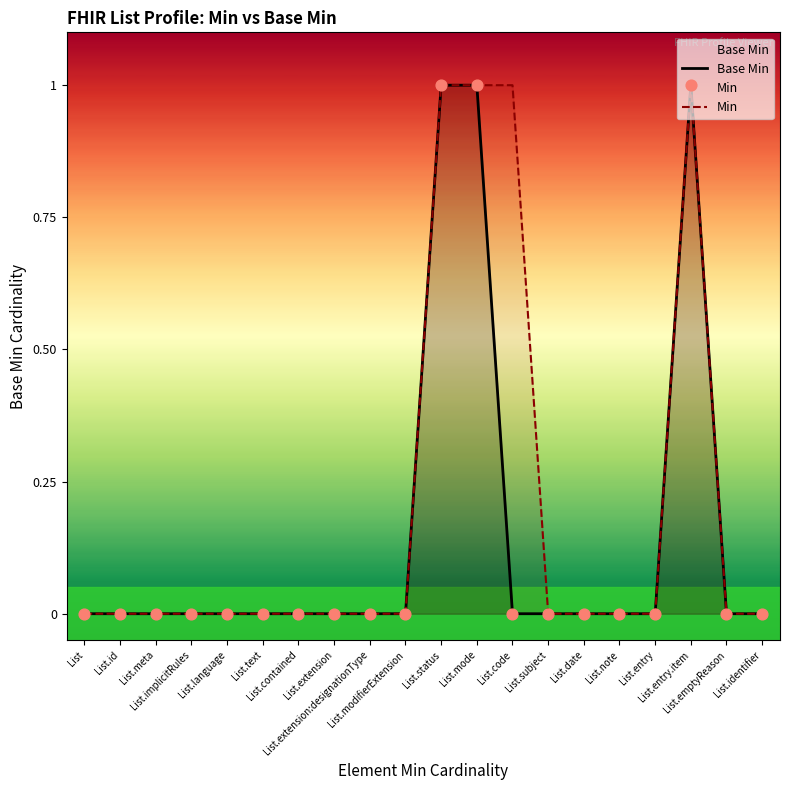

Is the value of Base Min at List.implicitRules greater than the value of Min at List.modifierExtension?

No